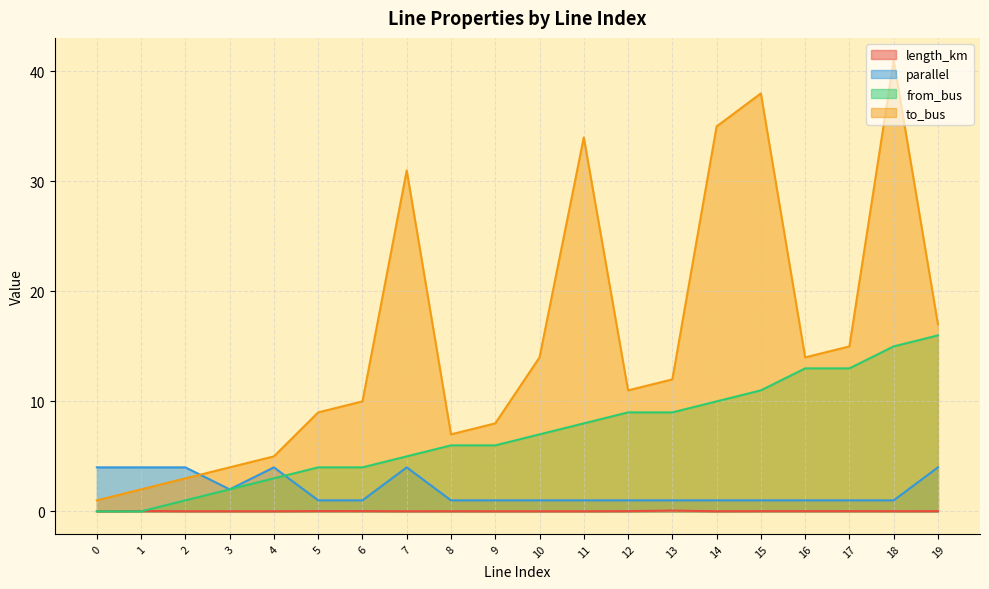

At which label does length_km reach its peak?

13